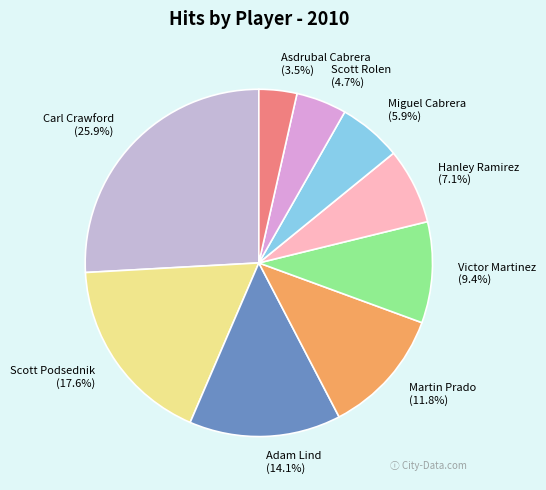

Which slice is the largest?

Carl Crawford